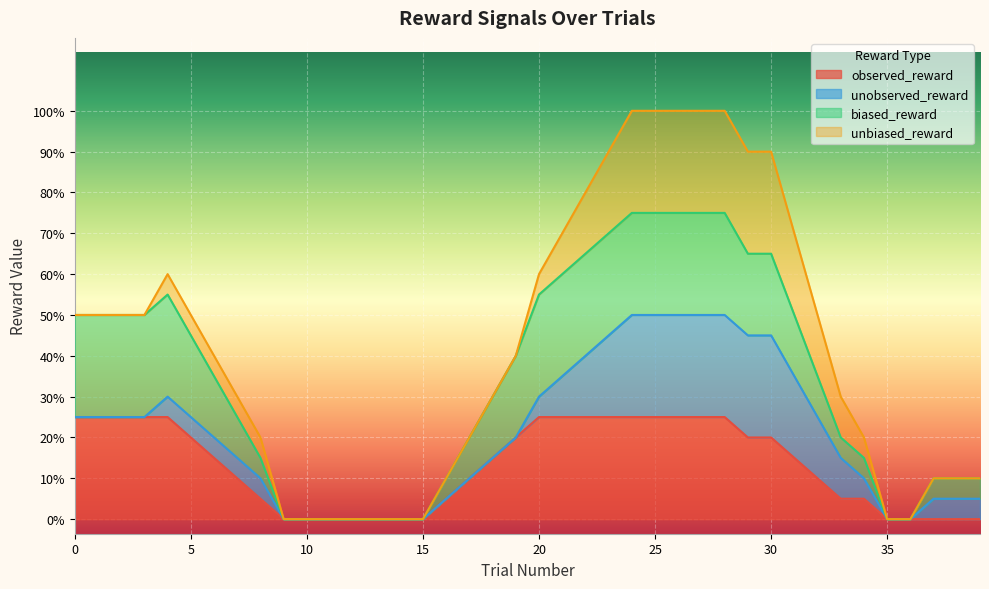

How many data points does each series have?

40